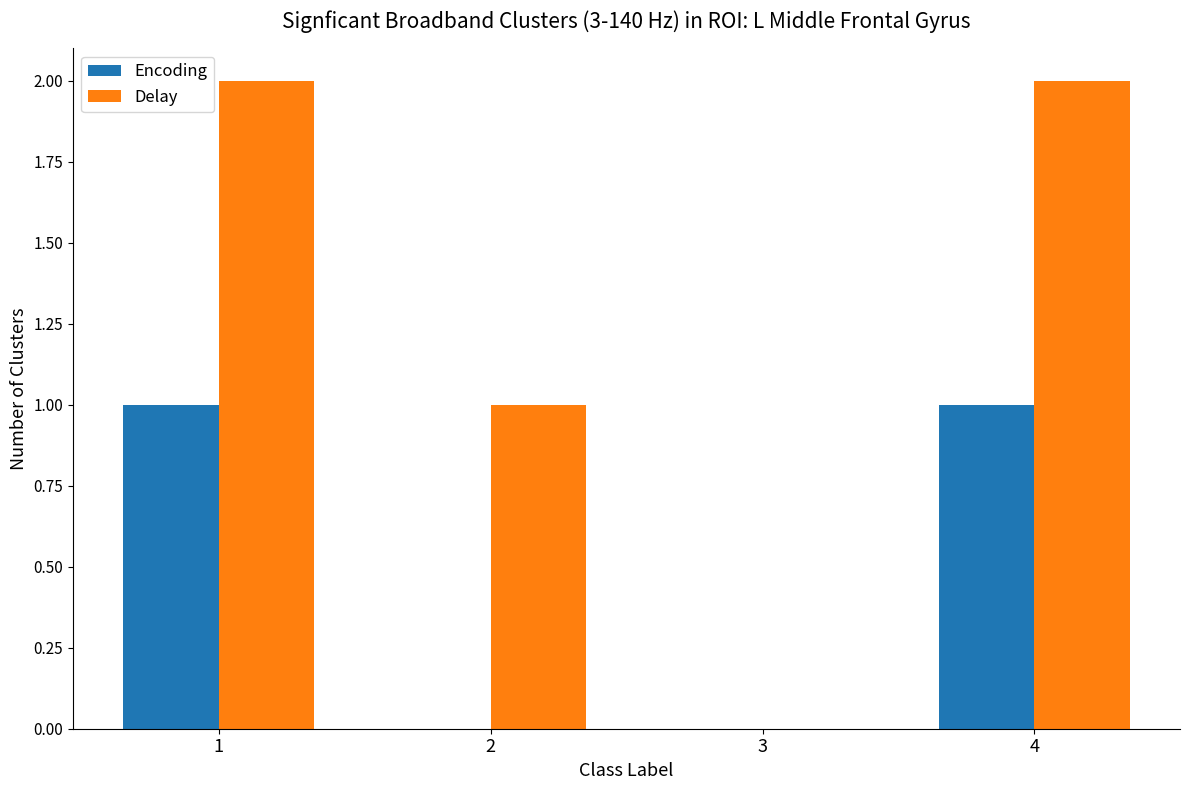

Are the bars grouped side by side (vs. stacked)?

Yes